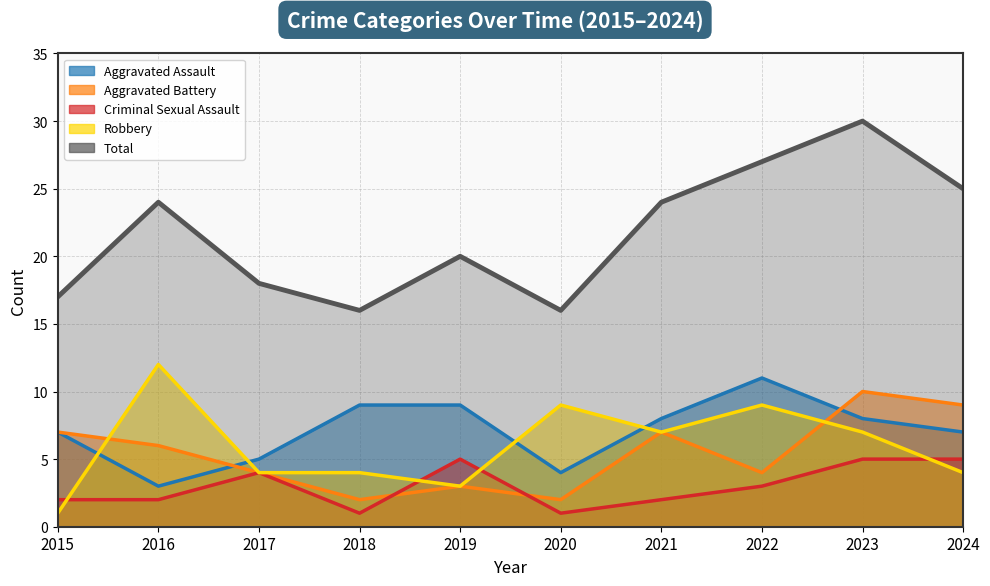

At which label does Aggravated Battery reach its minimum?

2018